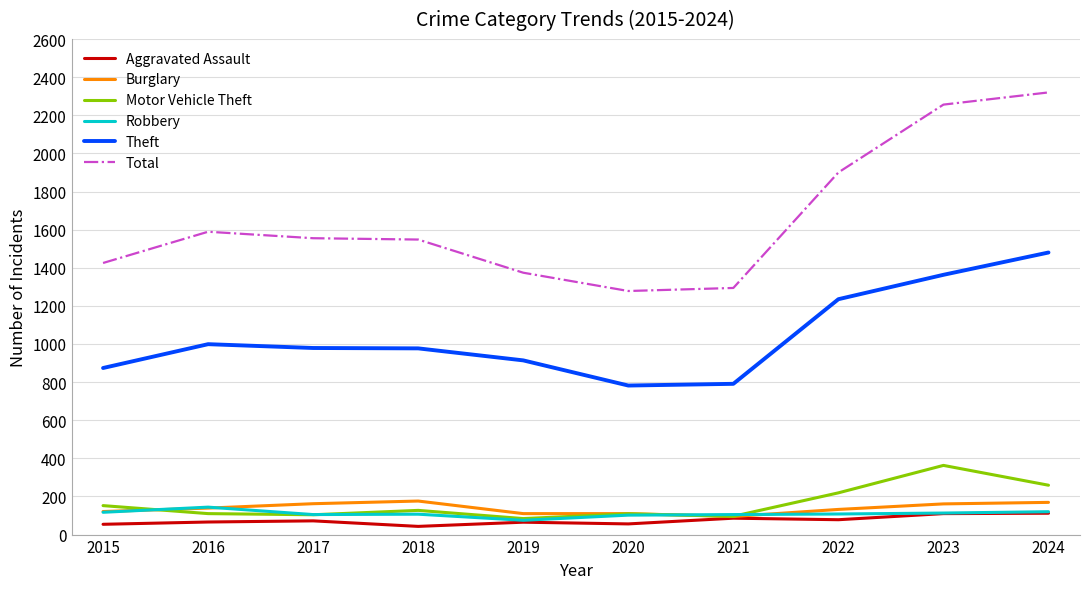

What is the difference between the highest and lowest values at 2023?

2146